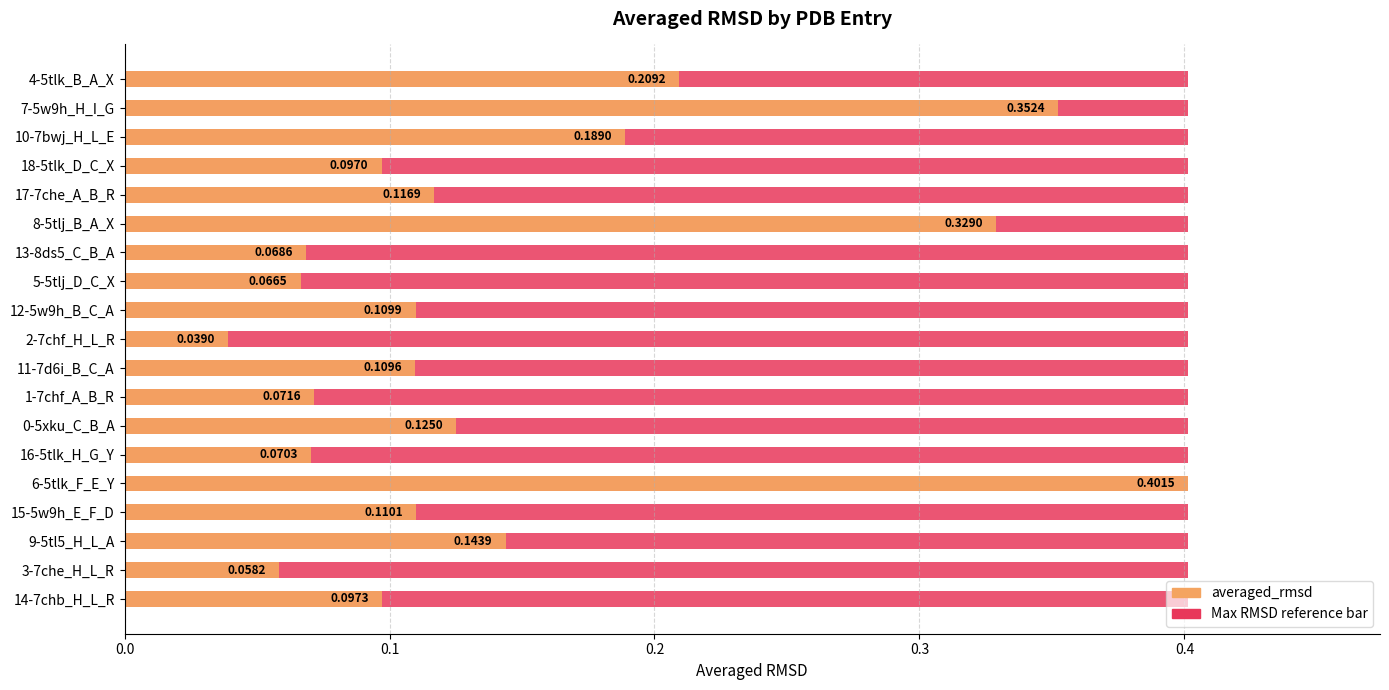

What is the total value across all series at 0.2?

0.7